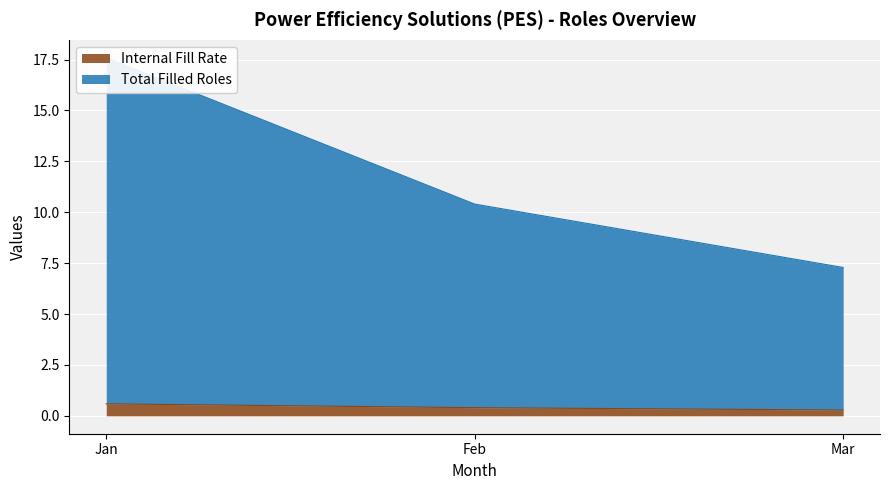

At which category does the chart reach its minimum across all series?

Mar